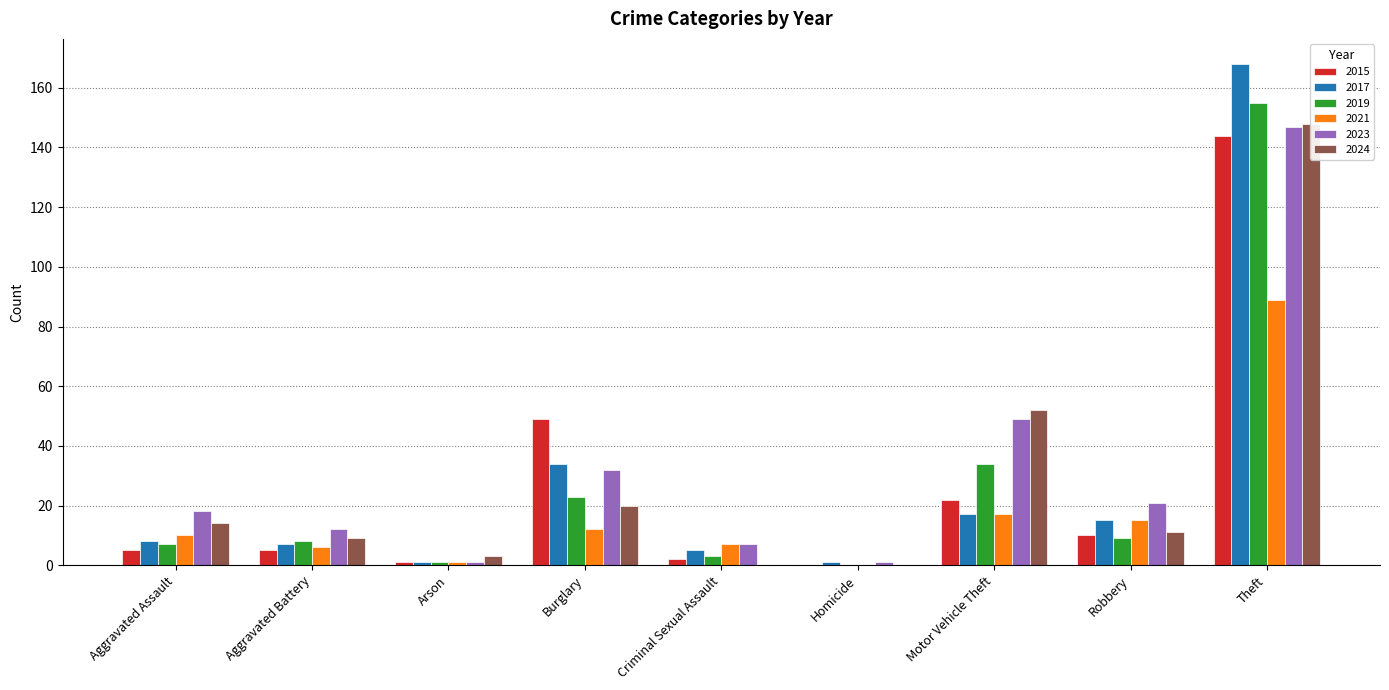

What is the difference between the maximum and minimum values in the 2023 series?

146